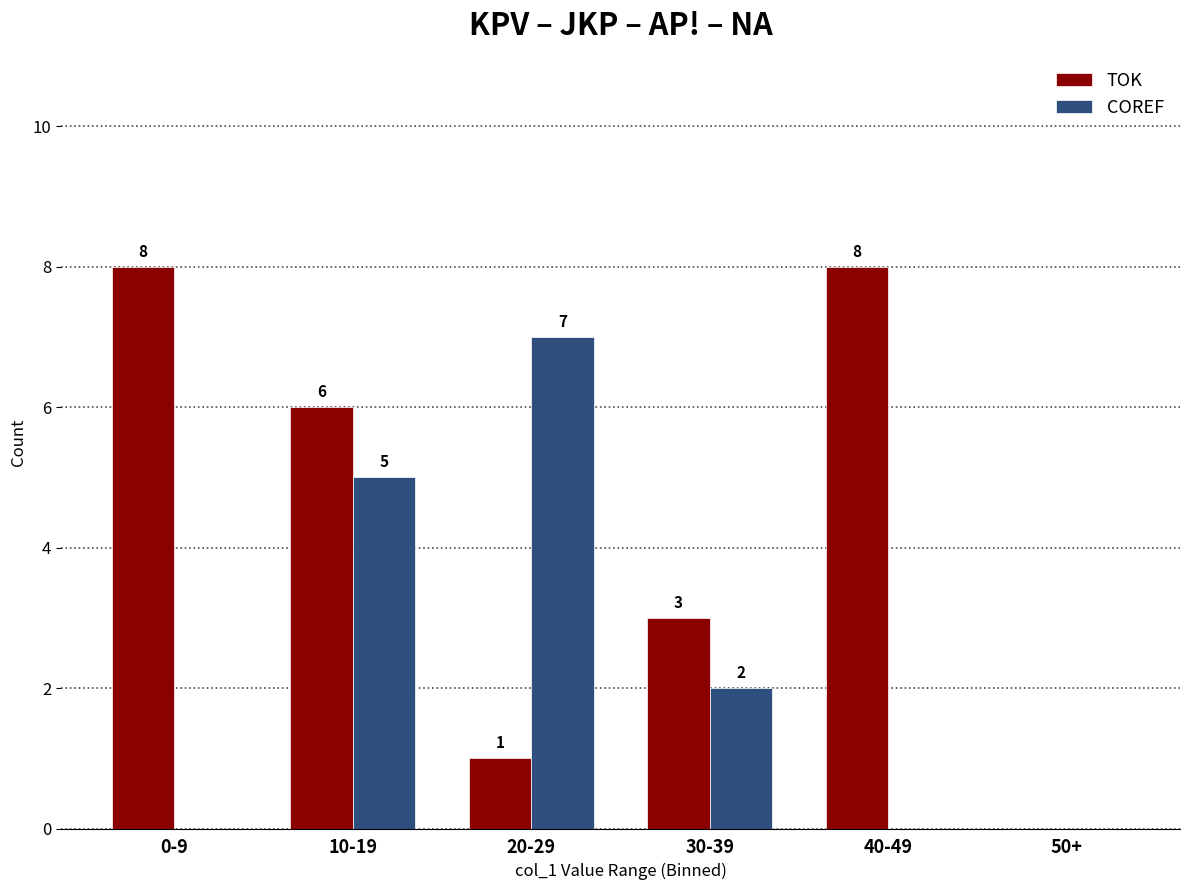

How many groups of bars are there?

6